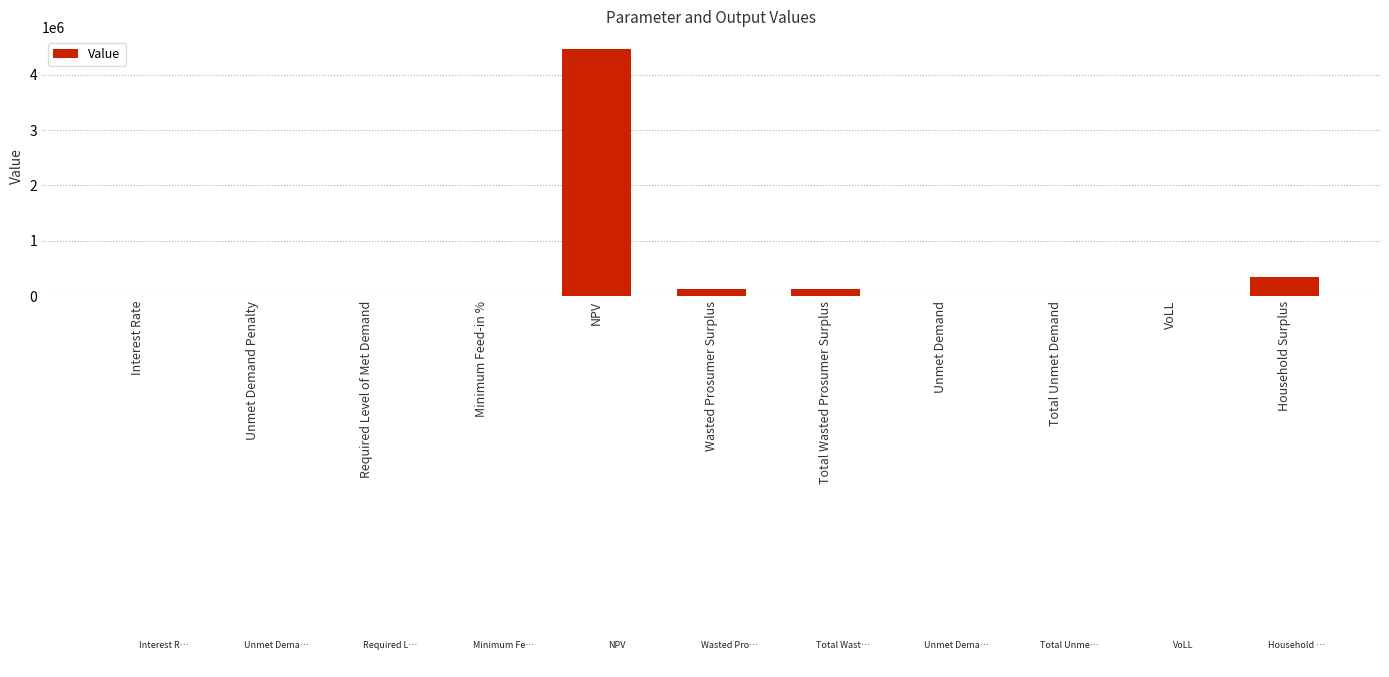

Where is the data nearest to the value 2231371?

Household Surplus